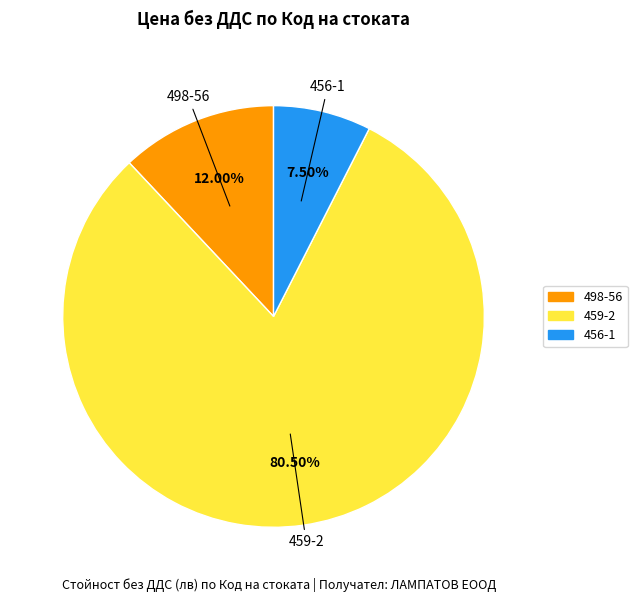

Does any single category account for the majority?

Yes